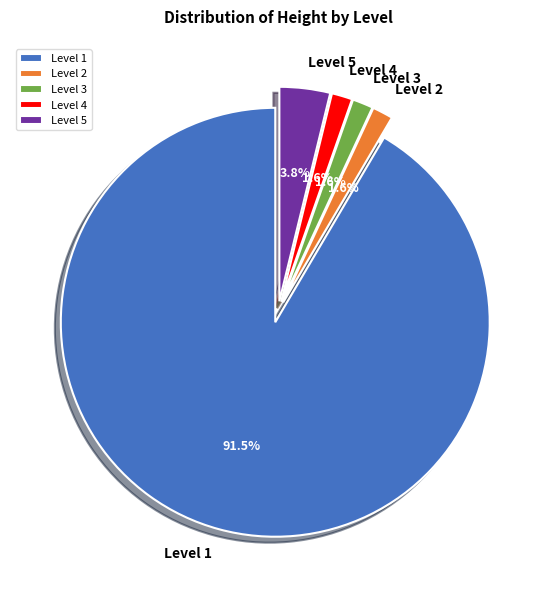

Between Level 2 and Level 1, which is larger?

Level 1